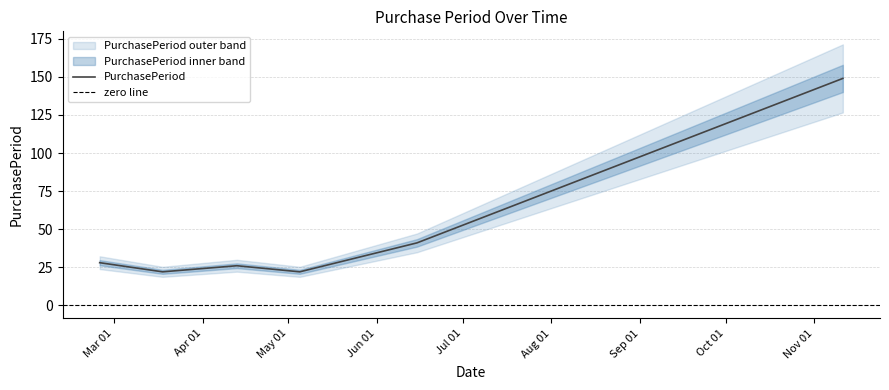

Which category has the highest value across all series?

2016-11-11